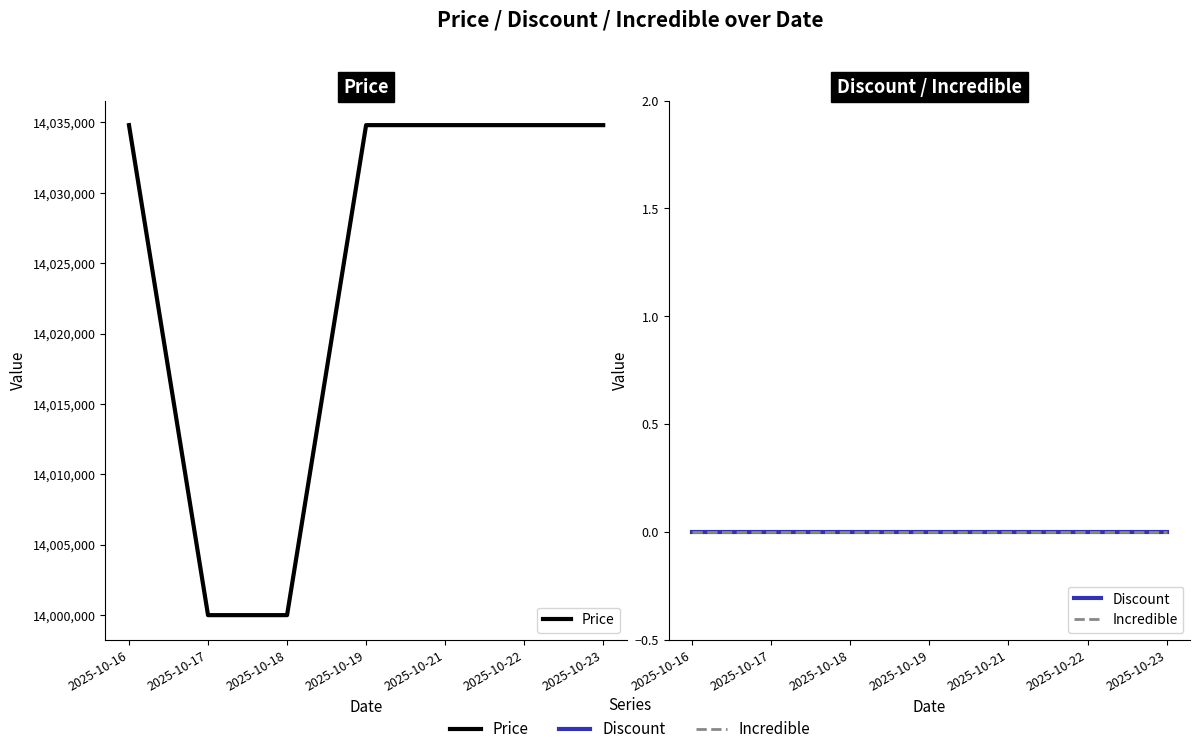

Reading left to right, what are all the values shown in this chart?

Price: 2025-10-16=14034810	2025-10-17=14000000	2025-10-18=14000000	2025-10-19=14034810	2025-10-21=14034810	2025-10-22=14034810	2025-10-23=14034810
Discount: 2025-10-16=0	2025-10-17=0	2025-10-18=0	2025-10-19=0	2025-10-21=0	2025-10-22=0	2025-10-23=0
Incredible: 2025-10-16=0	2025-10-17=0	2025-10-18=0	2025-10-19=0	2025-10-21=0	2025-10-22=0	2025-10-23=0